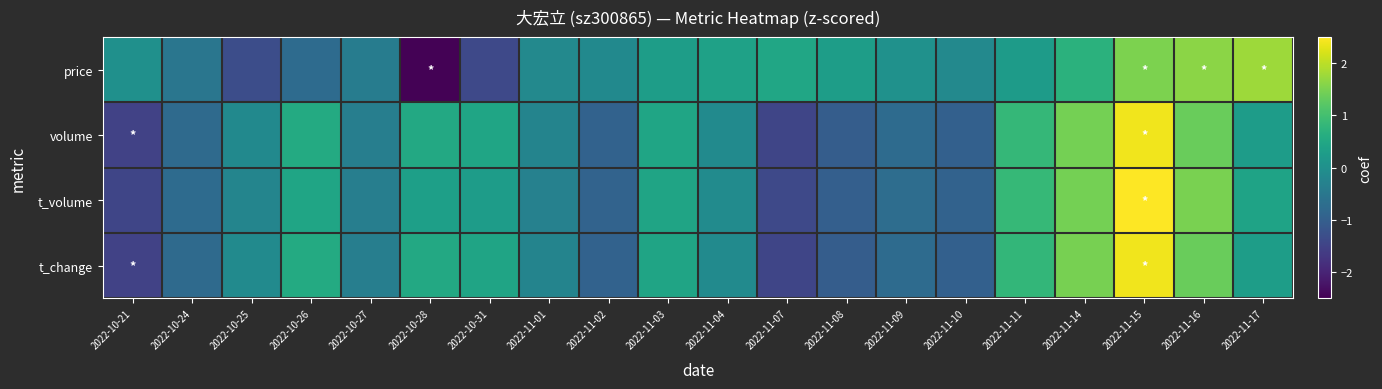

Reading left to right, list all the values displayed in this chart.

price: 2022-10-21=0.0	2022-10-24=-0.5	2022-10-25=-1.3	2022-10-26=-0.8	2022-10-27=-0.4	2022-10-28=-2.5	2022-10-31=-1.4	2022-11-01=-0.1	2022-11-02=-0.1	2022-11-03=0.3	2022-11-04=0.4	2022-11-07=0.5	2022-11-08=0.3	2022-11-09=0.0	2022-11-10=-0.1	2022-11-11=0.2	2022-11-14=0.7	2022-11-15=1.5	2022-11-16=1.6	2022-11-17=1.8
volume: 2022-10-21=-1.5	2022-10-24=-0.8	2022-10-25=-0.1	2022-10-26=0.5	2022-10-27=-0.4	2022-10-28=0.5	2022-10-31=0.4	2022-11-01=-0.3	2022-11-02=-0.9	2022-11-03=0.4	2022-11-04=-0.1	2022-11-07=-1.5	2022-11-08=-1.0	2022-11-09=-0.7	2022-11-10=-1.0	2022-11-11=0.8	2022-11-14=1.5	2022-11-15=2.4	2022-11-16=1.4	2022-11-17=0.3
t_volume: 2022-10-21=-1.5	2022-10-24=-0.7	2022-10-25=-0.2	2022-10-26=0.4	2022-10-27=-0.4	2022-10-28=0.3	2022-10-31=0.3	2022-11-01=-0.3	2022-11-02=-0.9	2022-11-03=0.4	2022-11-04=-0.1	2022-11-07=-1.4	2022-11-08=-1.0	2022-11-09=-0.7	2022-11-10=-0.9	2022-11-11=0.8	2022-11-14=1.4	2022-11-15=2.5	2022-11-16=1.5	2022-11-17=0.4
t_change: 2022-10-21=-1.5	2022-10-24=-0.8	2022-10-25=-0.1	2022-10-26=0.6	2022-10-27=-0.4	2022-10-28=0.5	2022-10-31=0.4	2022-11-01=-0.2	2022-11-02=-0.9	2022-11-03=0.4	2022-11-04=-0.1	2022-11-07=-1.5	2022-11-08=-1.0	2022-11-09=-0.7	2022-11-10=-1.0	2022-11-11=0.8	2022-11-14=1.5	2022-11-15=2.4	2022-11-16=1.4	2022-11-17=0.3